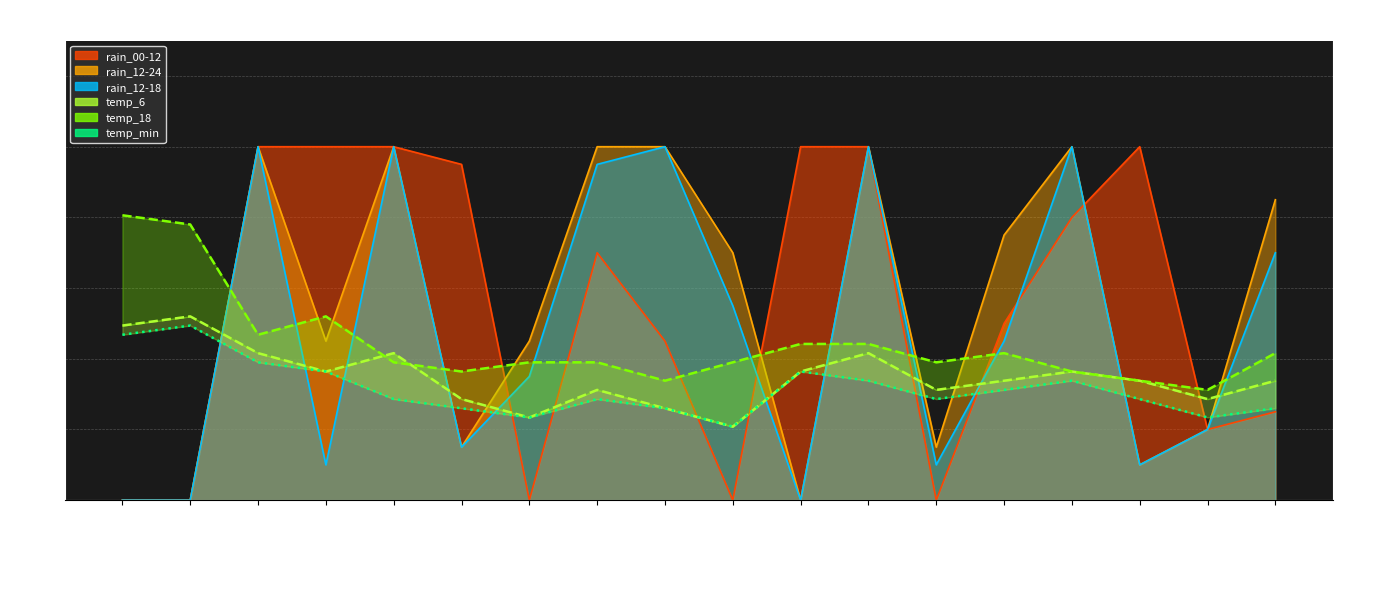

True or false: temp_18 and temp_min intersect in this chart.

False